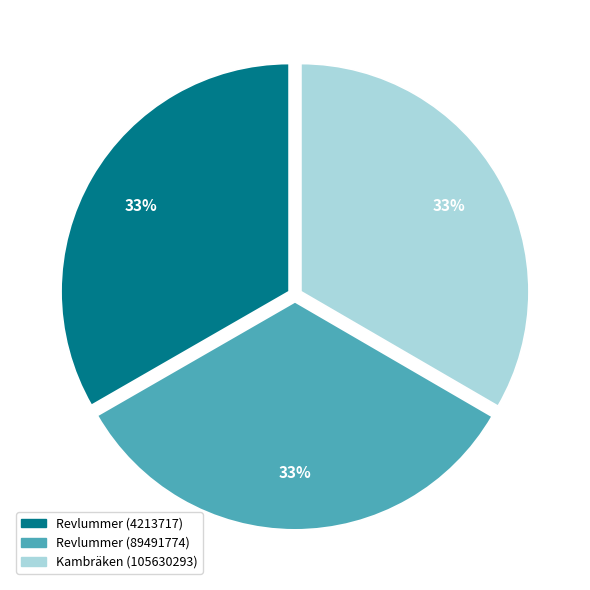

True or false: Revlummer (4213717) accounts for 45% of the total.

False